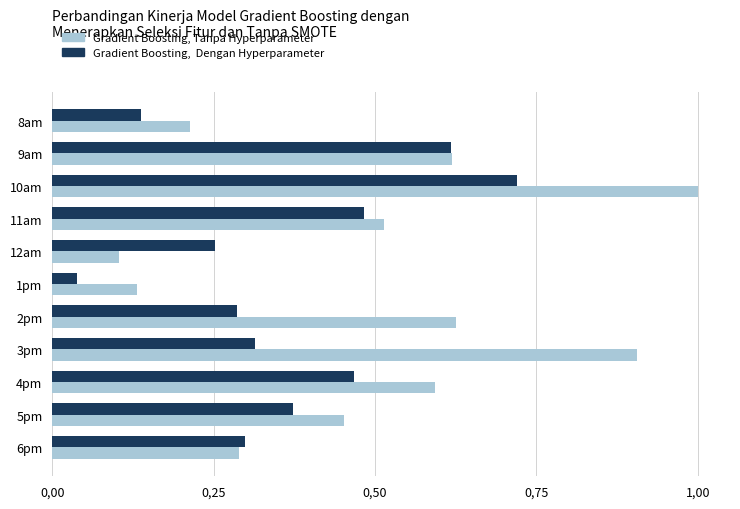

At which category is the sum across all series the highest?

10am